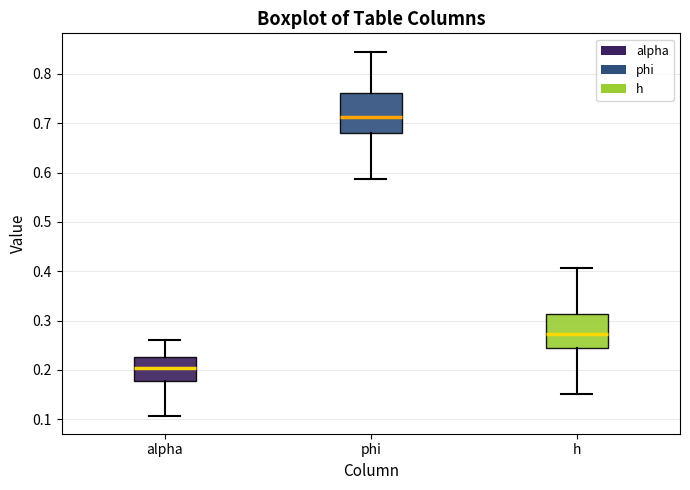

Comparing the boxes themselves (not the whiskers), which one is the tallest?

phi